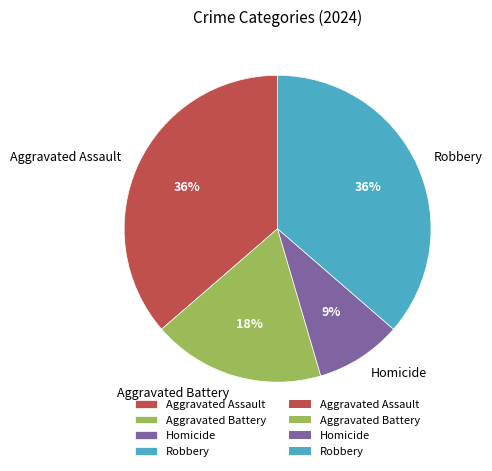

Approximately how many times larger is the value at Robbery compared to Homicide?

4.0